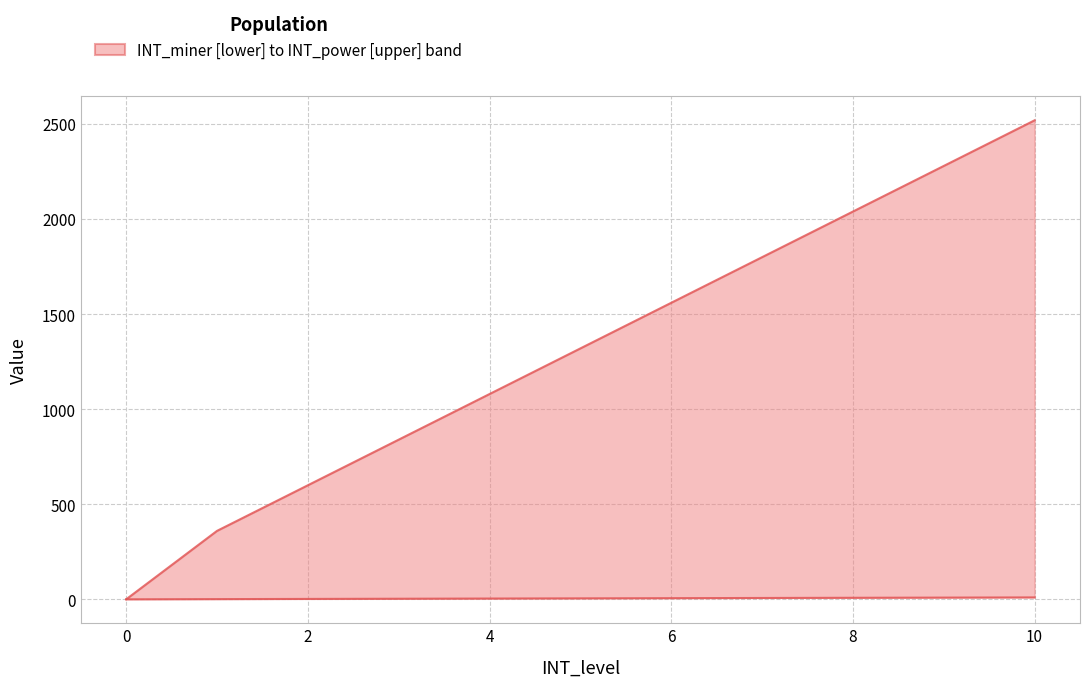

List the series in order of their overall mean, lowest first.

INT_miner, INT_power